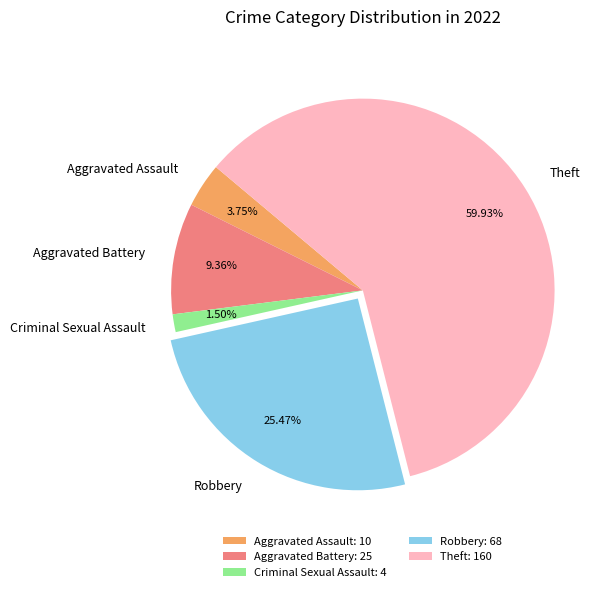

How much of the chart is everything except Criminal Sexual Assault?

98.5%